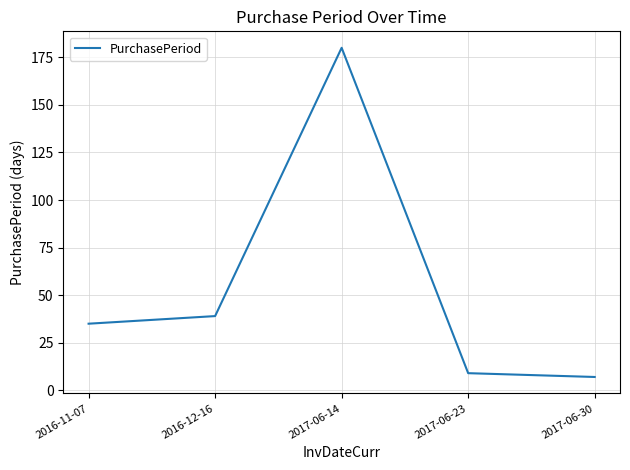

What is the difference between the values at 2016-12-16 and 2016-11-07?

4